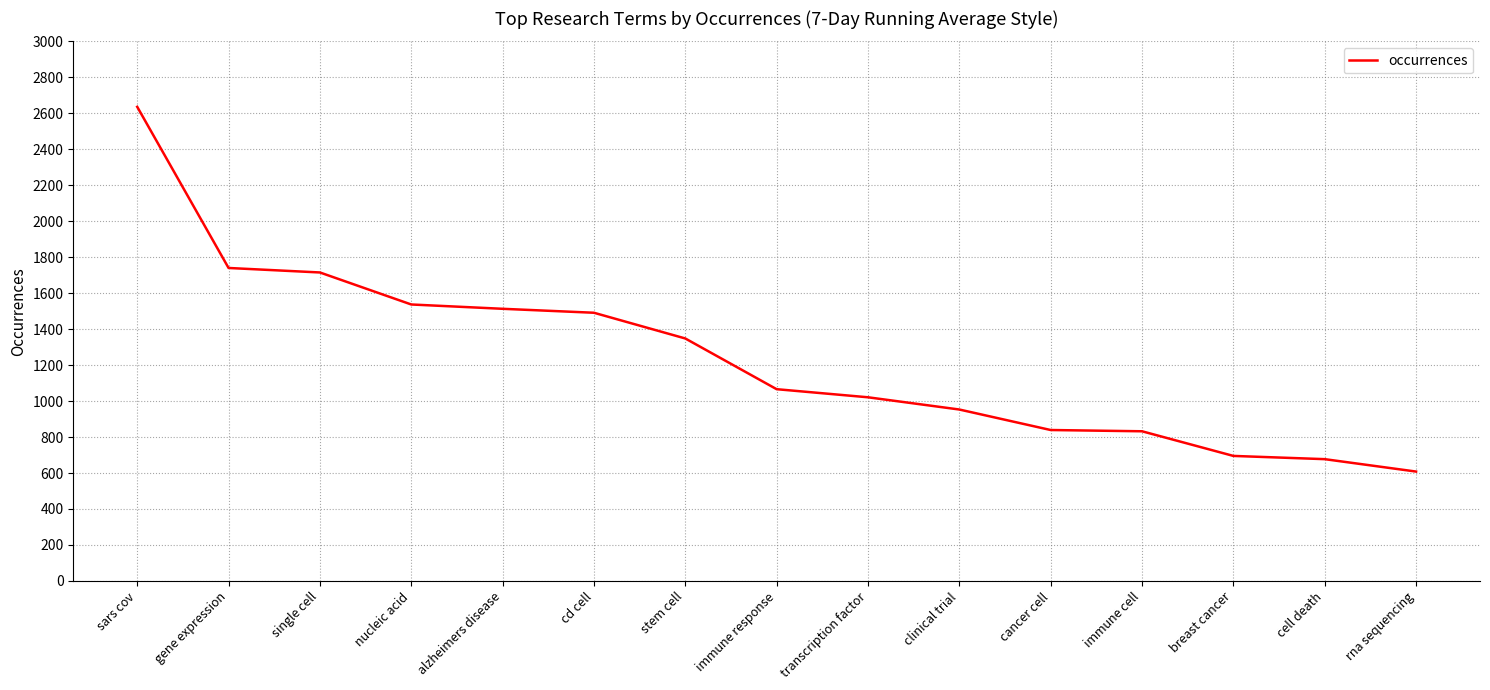

Where does the data first go above 1066?

sars cov